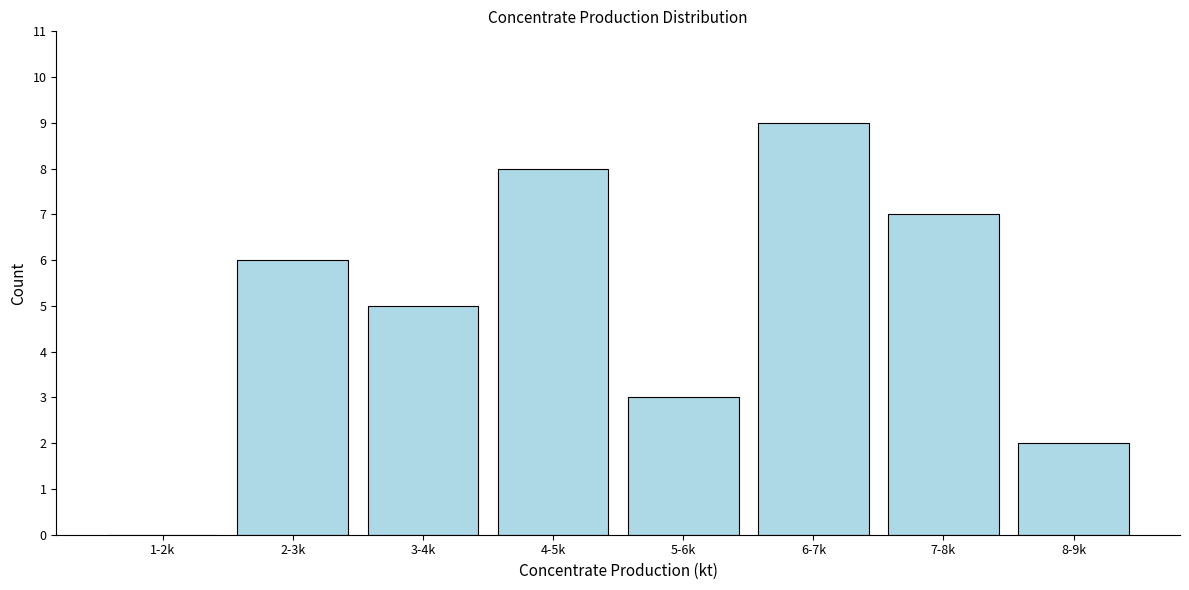

Reading right to left, transcribe all the data shown in this chart.

8-9k=2	7-8k=7	6-7k=9	5-6k=3	4-5k=8	3-4k=5	2-3k=6	1-2k=0